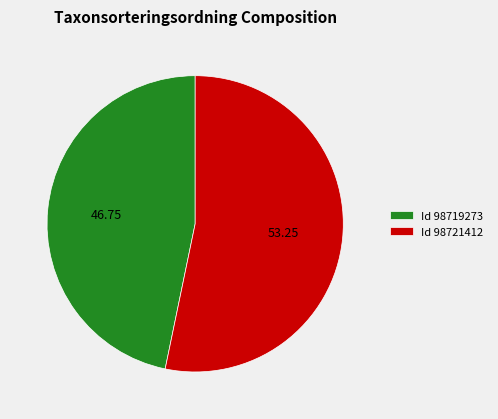

Is there any slice that represents more than half of the pie?

Yes